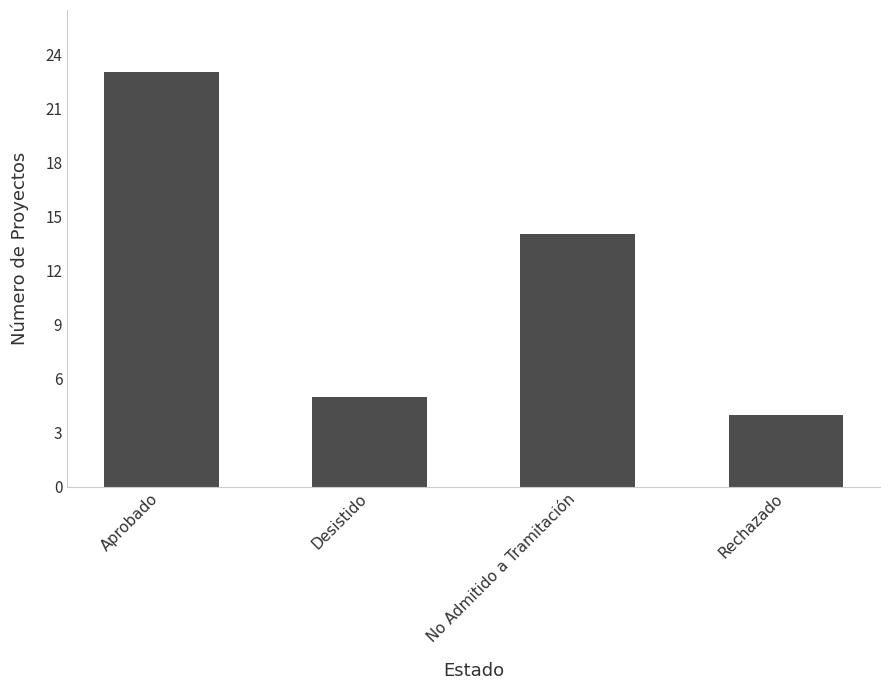

Rank the categories by value from lowest to highest.

Rechazado, Desistido, No Admitido a Tramitación, Aprobado